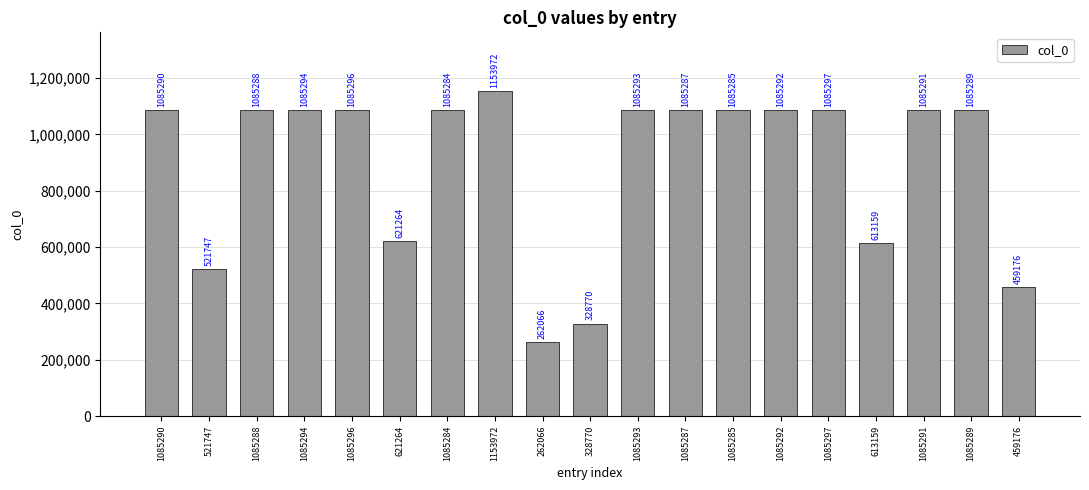

Rank the categories by value from lowest to highest.

262066, 328770, 459176, 521747, 613159, 621264, 1085284, 1085285, 1085287, 1085288, 1085289, 1085290, 1085291, 1085292, 1085293, 1085294, 1085296, 1085297, 1153972